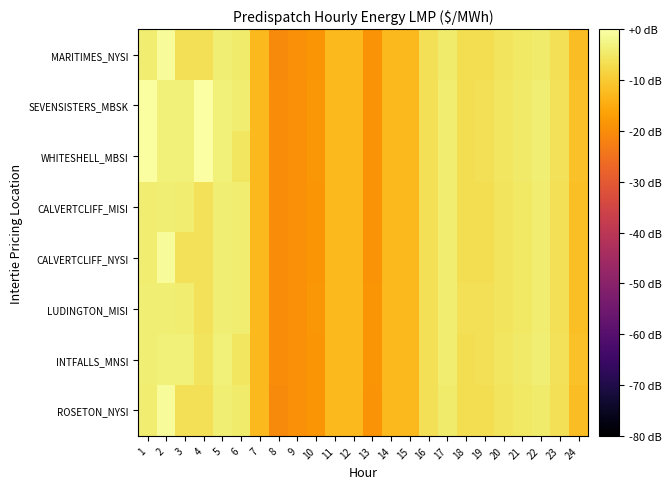

Reading left to right, extract all data points from this chart.

MARITIMES_NYSI: 1=-4.3	2=-1.2	3=-6.3	4=-6.3	5=-4.0	6=-4.5	7=-12.8	8=-20.4	9=-19.6	10=-18.5	11=-12.8	12=-12.7	13=-18.8	14=-12.7	15=-12.7	16=-6.6	17=-4.4	18=-6.6	19=-6.6	20=-5.9	21=-5.2	22=-4.4	23=-6.5	24=-12.0
SEVENSISTERS_MBSK: 1=-0.4	2=-3.7	3=-3.5	4=0.0	5=-3.7	6=-4.2	7=-12.7	8=-20.2	9=-19.4	10=-18.4	11=-12.7	12=-12.6	13=-18.8	14=-12.7	15=-12.6	16=-6.4	17=-4.3	18=-6.7	19=-6.5	20=-5.6	21=-5.0	22=-4.0	23=-6.1	24=-11.6
WHITESHELL_MBSI: 1=-0.4	2=-3.7	3=-3.5	4=0.0	5=-3.7	6=-5.4	7=-12.7	8=-20.2	9=-19.4	10=-18.4	11=-12.7	12=-12.6	13=-18.8	14=-12.7	15=-12.6	16=-6.4	17=-4.3	18=-6.7	19=-6.5	20=-5.6	21=-5.0	22=-4.0	23=-6.1	24=-11.6
CALVERTCLIFF_MISI: 1=-4.1	2=-4.0	3=-4.4	4=-6.2	5=-3.9	6=-4.4	7=-12.7	8=-20.3	9=-19.5	10=-18.4	11=-12.7	12=-12.7	13=-18.8	14=-12.7	15=-12.7	16=-6.5	17=-4.3	18=-6.6	19=-6.6	20=-5.8	21=-5.2	22=-4.3	23=-6.4	24=-11.8
CALVERTCLIFF_NYSI: 1=-4.1	2=-1.1	3=-6.1	4=-6.2	5=-3.9	6=-4.4	7=-12.7	8=-20.3	9=-19.5	10=-18.4	11=-12.7	12=-12.7	13=-18.8	14=-12.7	15=-12.7	16=-6.5	17=-4.3	18=-6.6	19=-6.6	20=-5.8	21=-5.2	22=-4.3	23=-6.4	24=-11.8
LUDINGTON_MISI: 1=-4.0	2=-3.9	3=-4.3	4=-6.1	5=-3.8	6=-4.3	7=-12.7	8=-20.2	9=-19.5	10=-18.4	11=-12.6	12=-12.6	13=-18.7	14=-12.6	15=-12.6	16=-6.4	17=-4.3	18=-6.5	19=-6.5	20=-5.7	21=-5.1	22=-4.2	23=-6.3	24=-11.7
INTFALLS_MNSI: 1=-3.8	2=-3.5	3=-3.5	4=-5.8	5=-3.6	6=-5.4	7=-12.7	8=-20.1	9=-19.4	10=-18.4	11=-12.7	12=-12.6	13=-18.7	14=-12.6	15=-12.5	16=-6.4	17=-4.4	18=-6.7	19=-6.5	20=-5.5	21=-4.9	22=-3.9	23=-6.0	24=-11.5
ROSETON_NYSI: 1=-4.3	2=-1.2	3=-6.3	4=-6.3	5=-4.0	6=-4.5	7=-12.8	8=-20.4	9=-19.6	10=-18.5	11=-12.8	12=-12.7	13=-18.8	14=-12.7	15=-12.7	16=-6.6	17=-4.4	18=-6.6	19=-6.6	20=-5.9	21=-5.2	22=-4.4	23=-6.5	24=-12.0